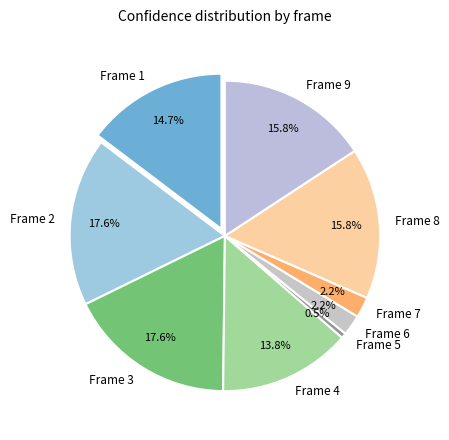

Count the number of slices in the pie.

9